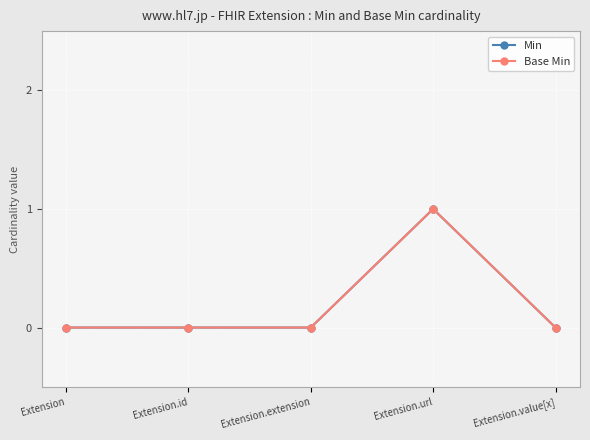

Is this an area chart (filled region under the line)?

No